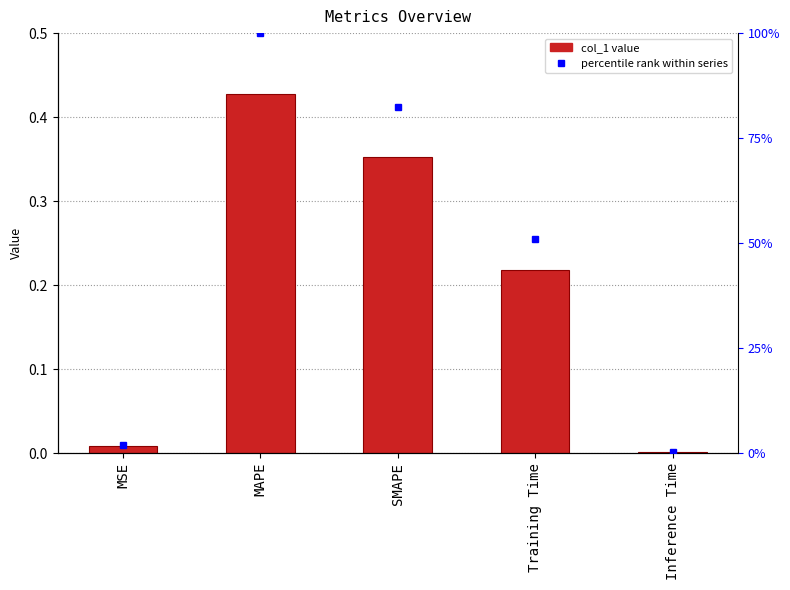

How many bars are there in total?

5